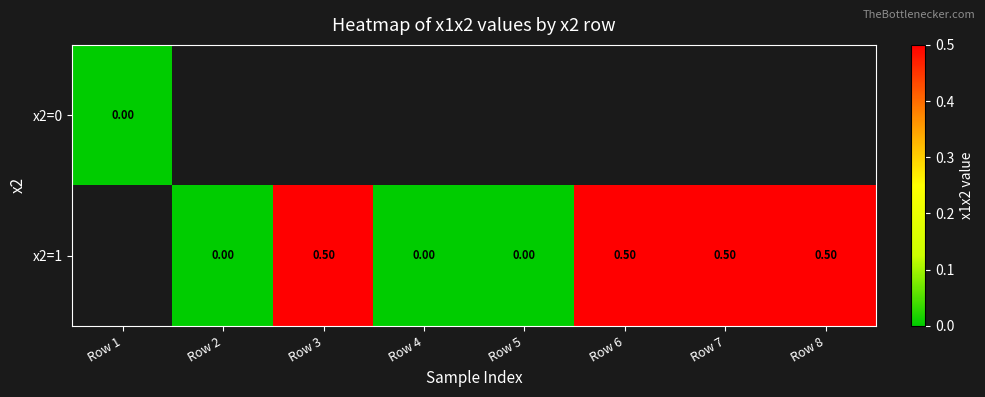

The x2=1 series shows 0.5 at Row 6. True or false?

True